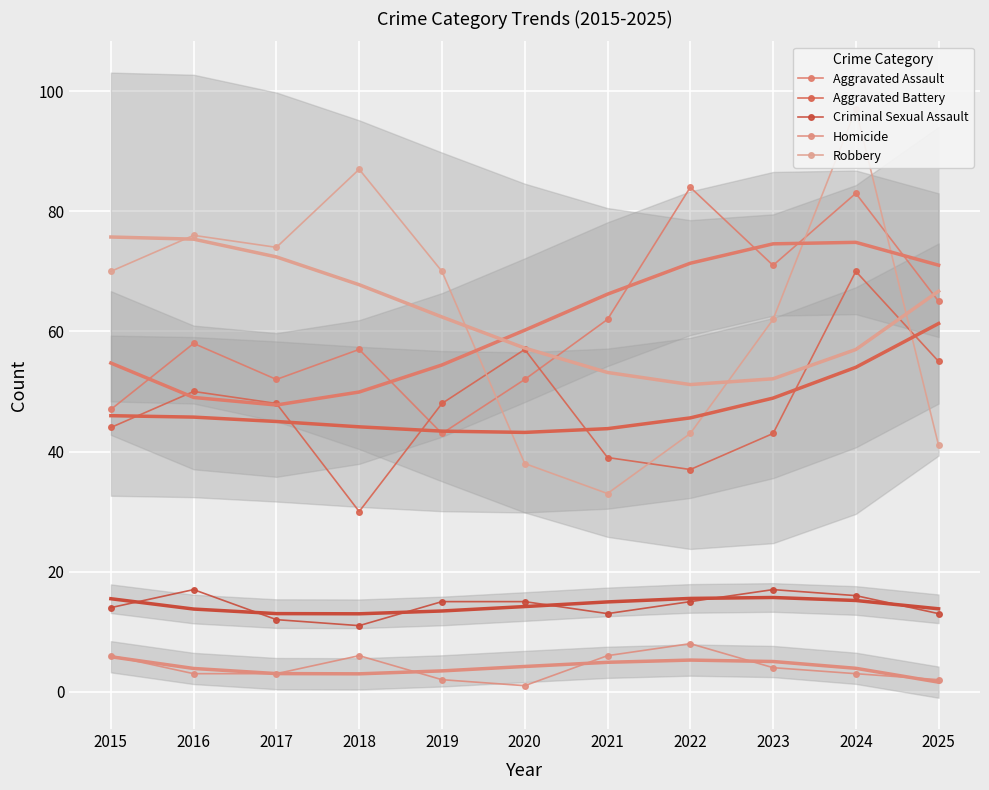

True or false: Aggravated Battery has more than 0 points higher than both neighbors.

True